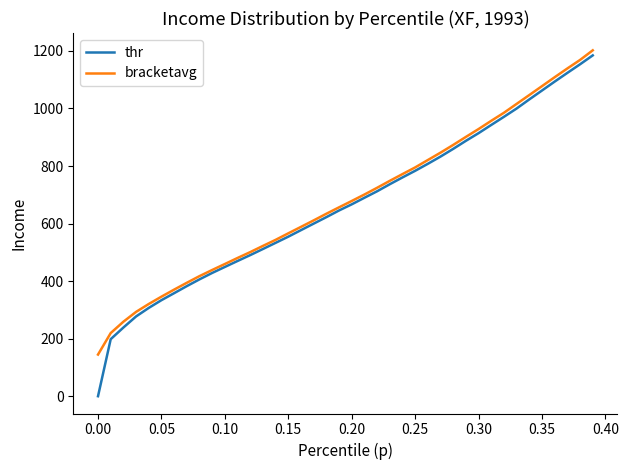

What is the greatest value displayed?

1202.2